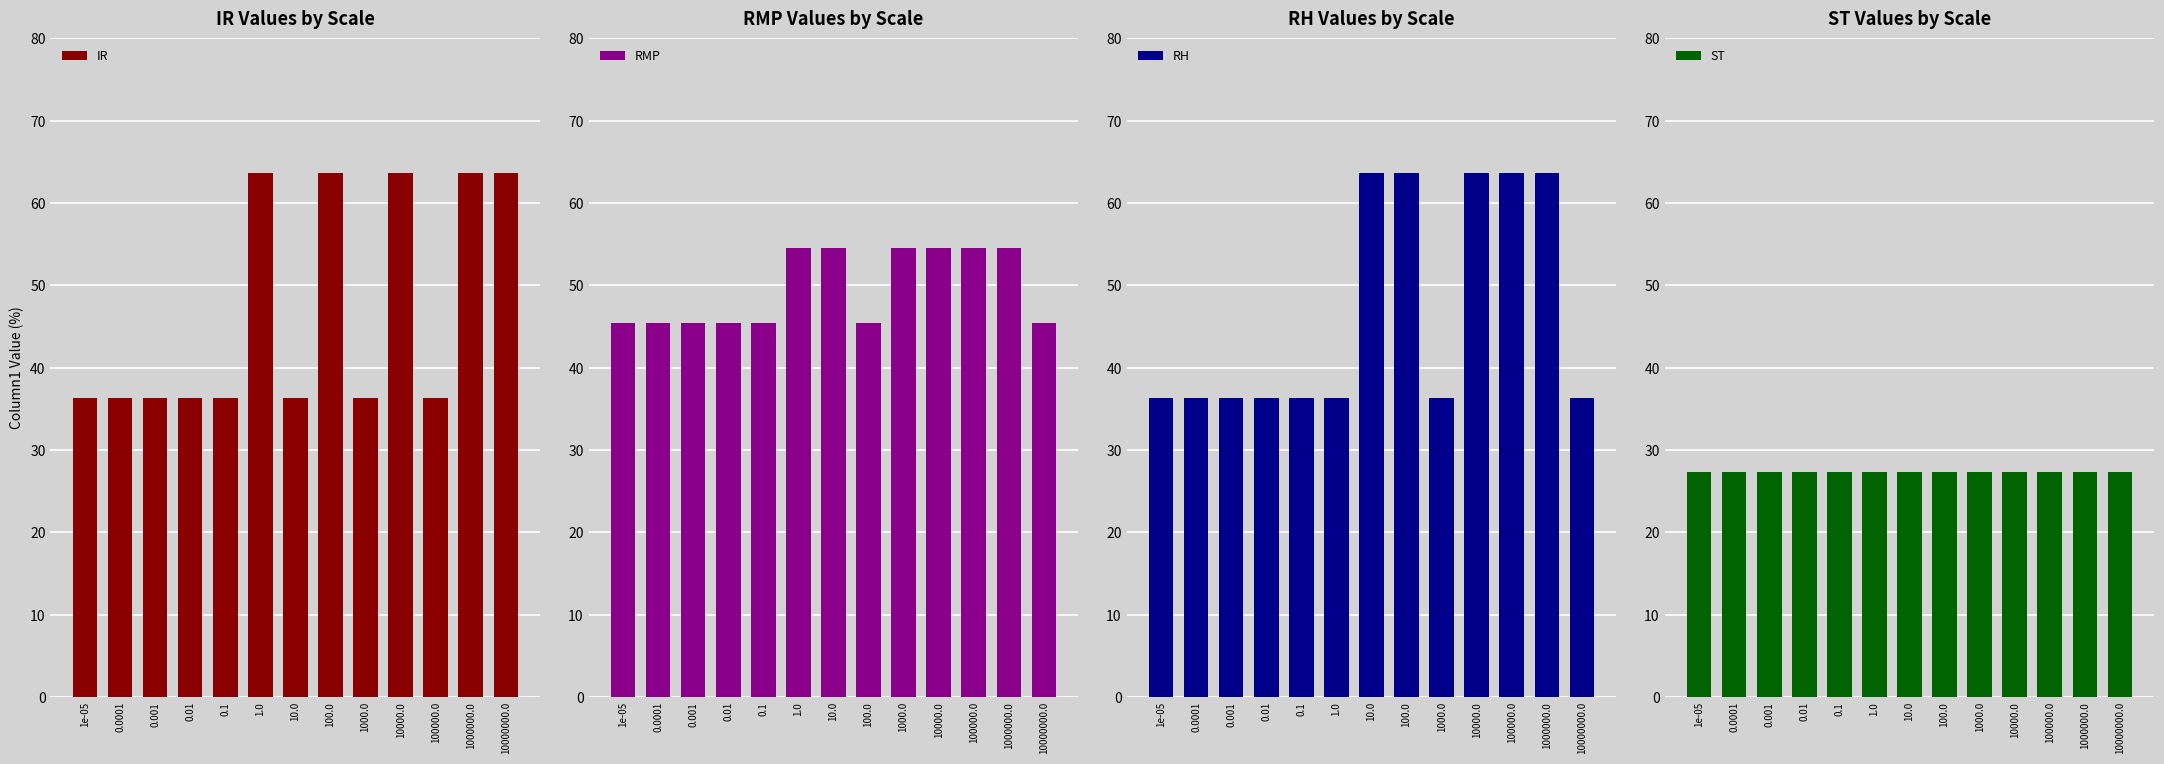

How many groups of bars are there?

13